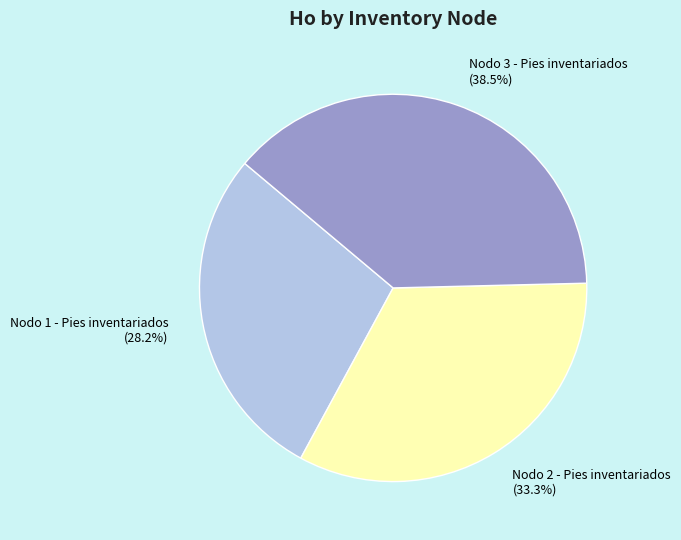

Which slice is the largest?

Nodo 3 - Pies inventariados